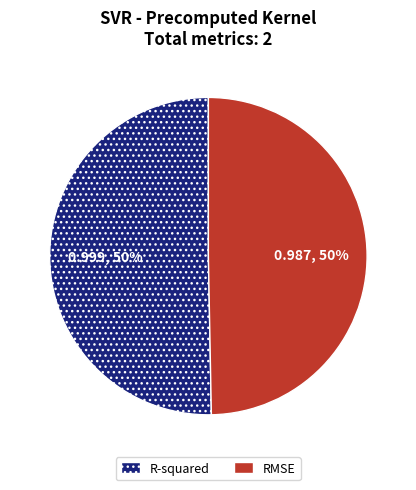

Is it true that R-squared is 64% of the pie?

False